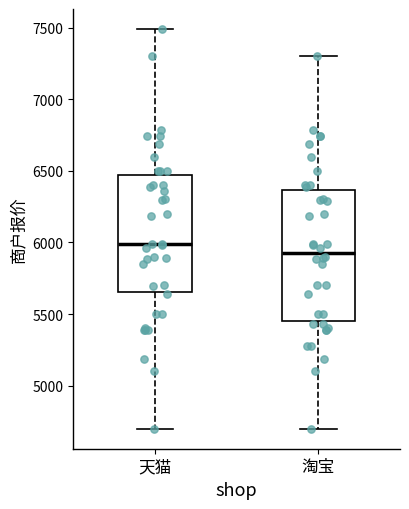

Where does the median line of the box for 天猫 sit on the y-axis? The values are not printed on the chart, so give them approximately, as read against the axis.

6000